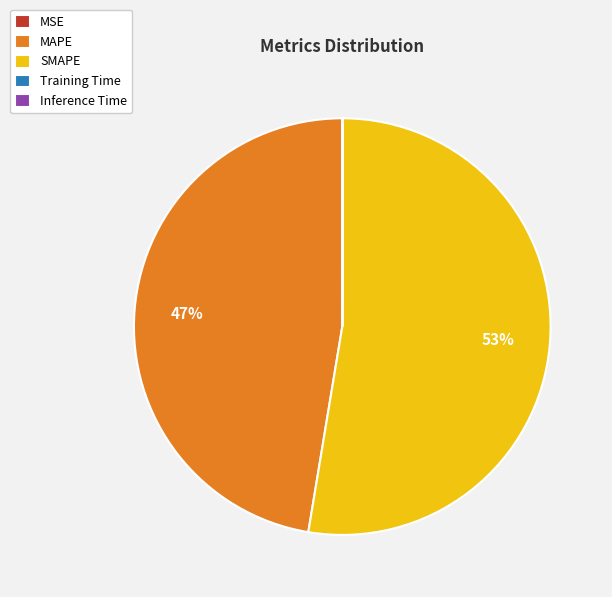

Is MAPE the majority of the pie?

No